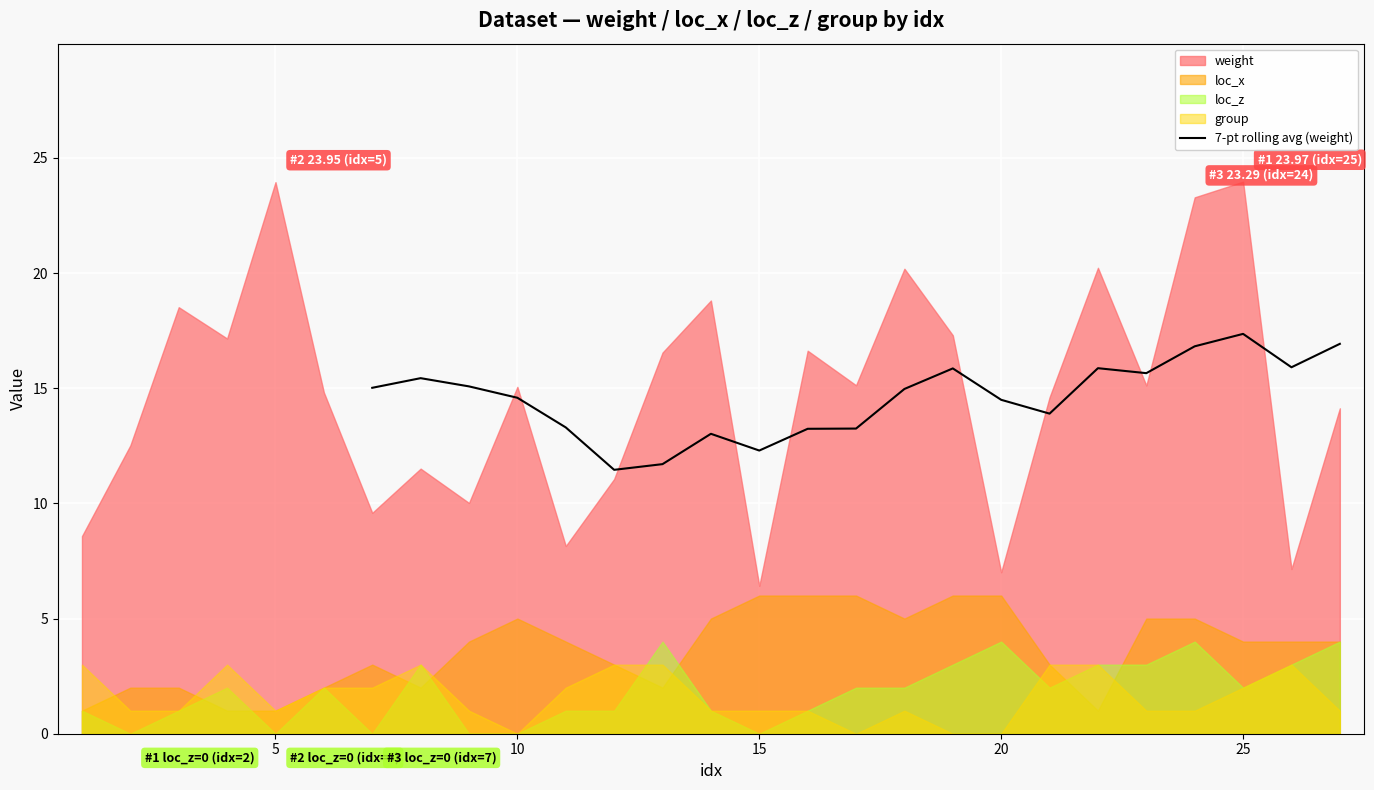

The 7-pt rolling avg (weight) series shows 17.4 at 25. True or false?

True